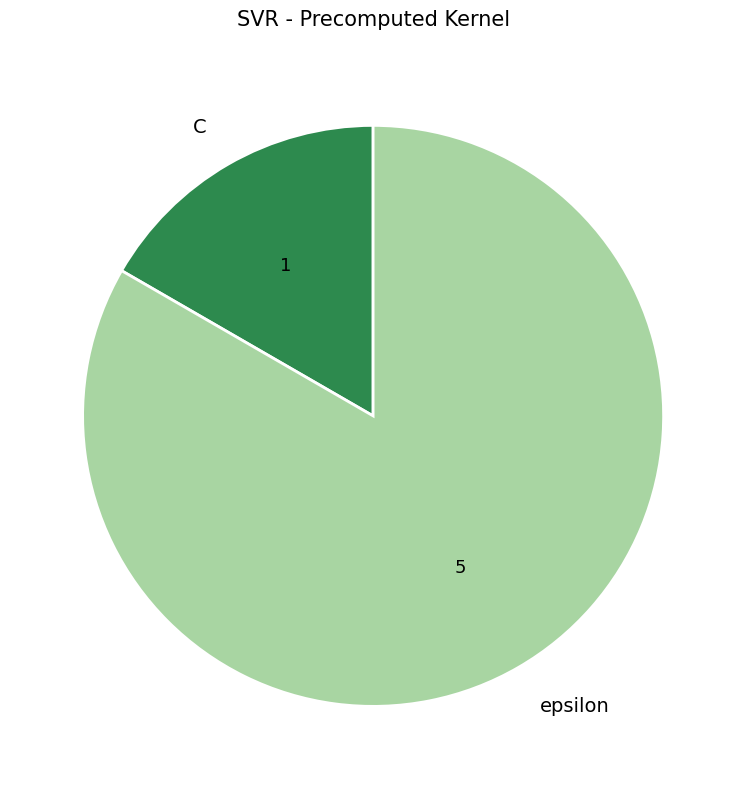

Between C and epsilon, which is larger?

epsilon